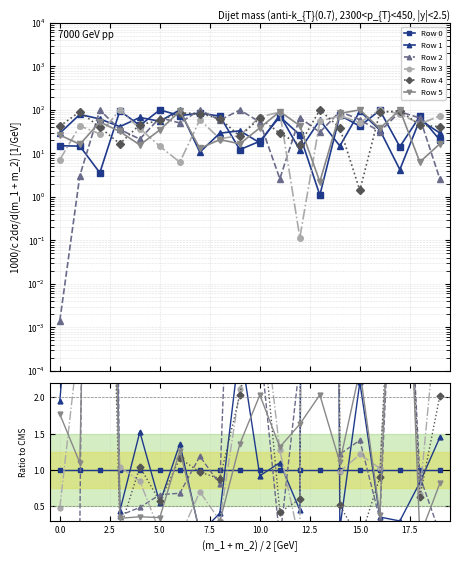

True or false: Row 0 has more than 1 points higher than both neighbors.

True